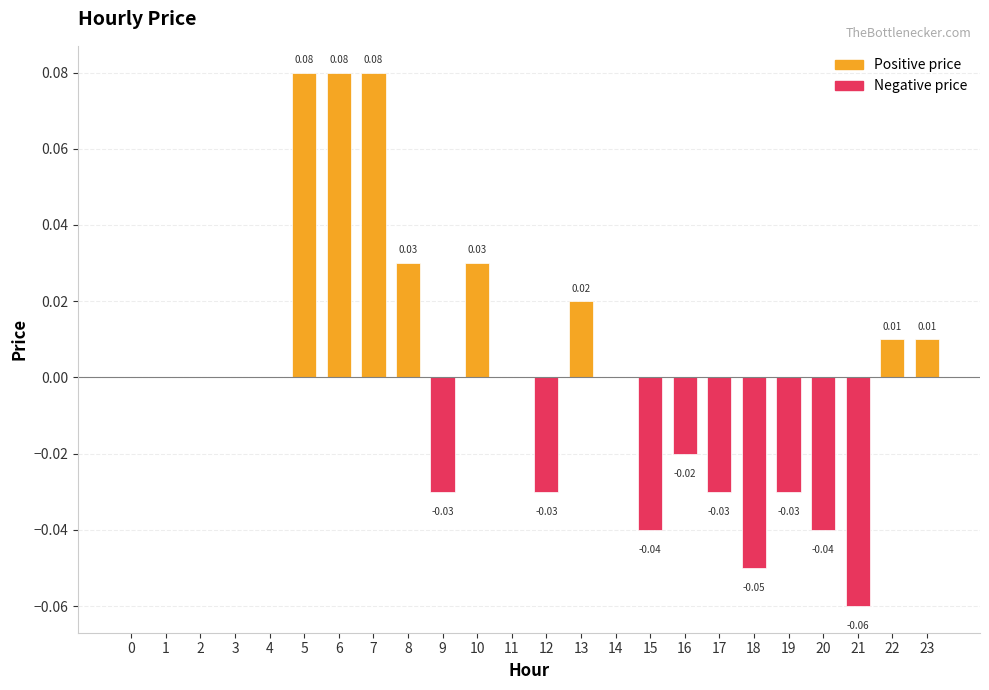

Count the number of categories in the chart.

24